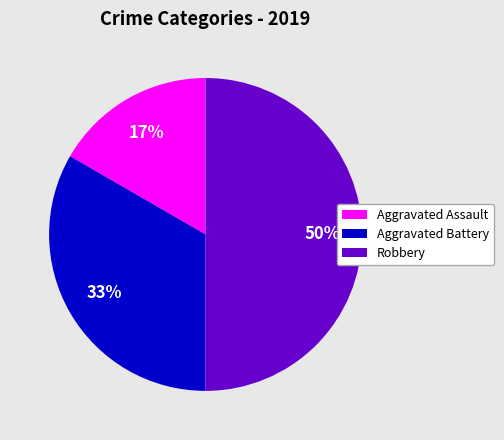

To the nearest percent, what is the difference between the Robbery and Aggravated Assault slice percentages?

33%